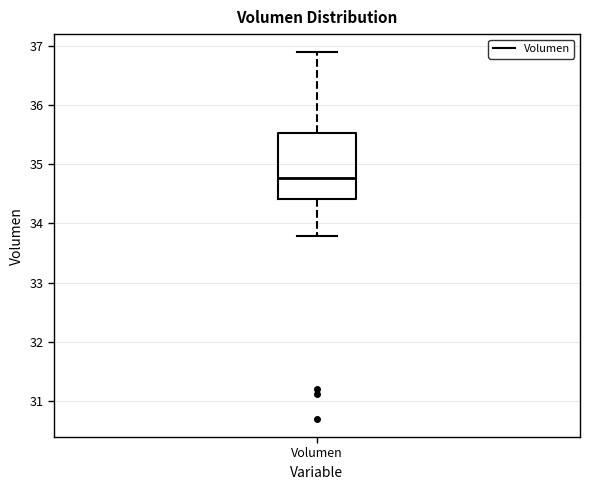

Where does the median line of the box for Volumen sit on the y-axis? The values are not printed on the chart, so give them approximately, as read against the axis.

34.8